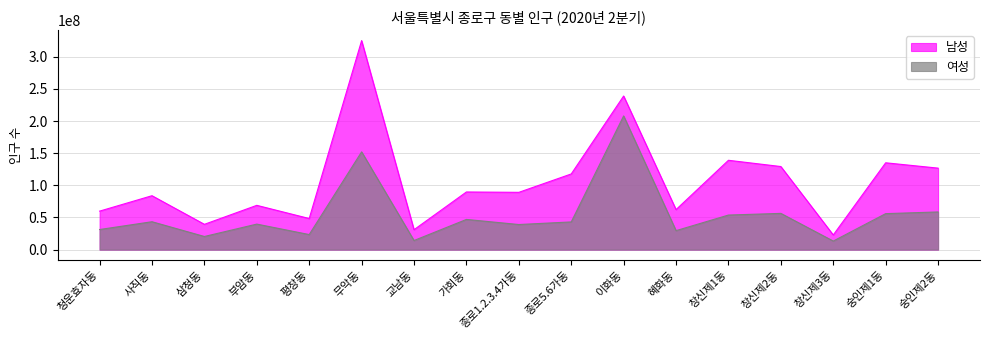

What is the highest value of the 남성 series?

325025407